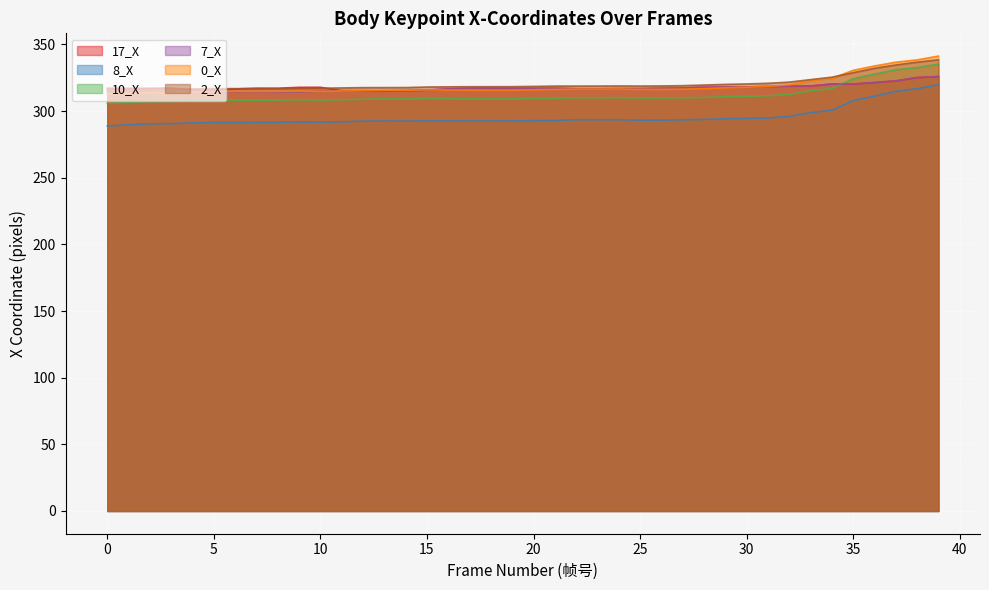

Is it true that 8_X equals 127.9 at 37?

False